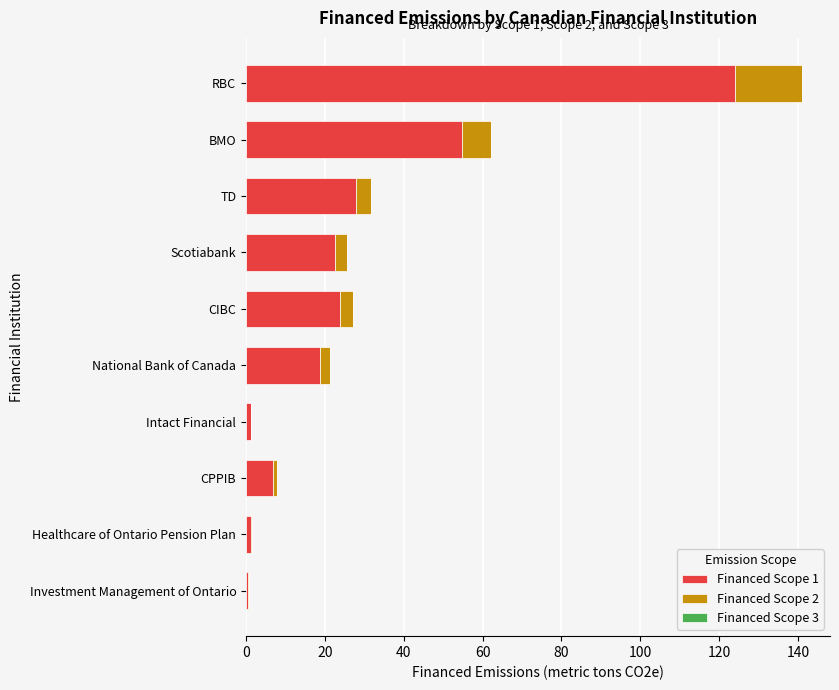

What is the sum of all Financed Scope 1 values?

281.9